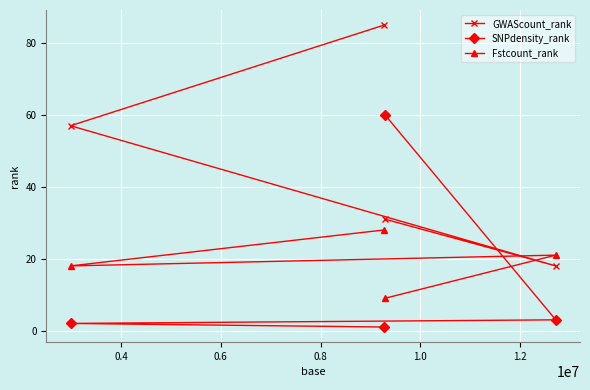

What is the value of the GWAScount_rank point at the 1st from the left?

57